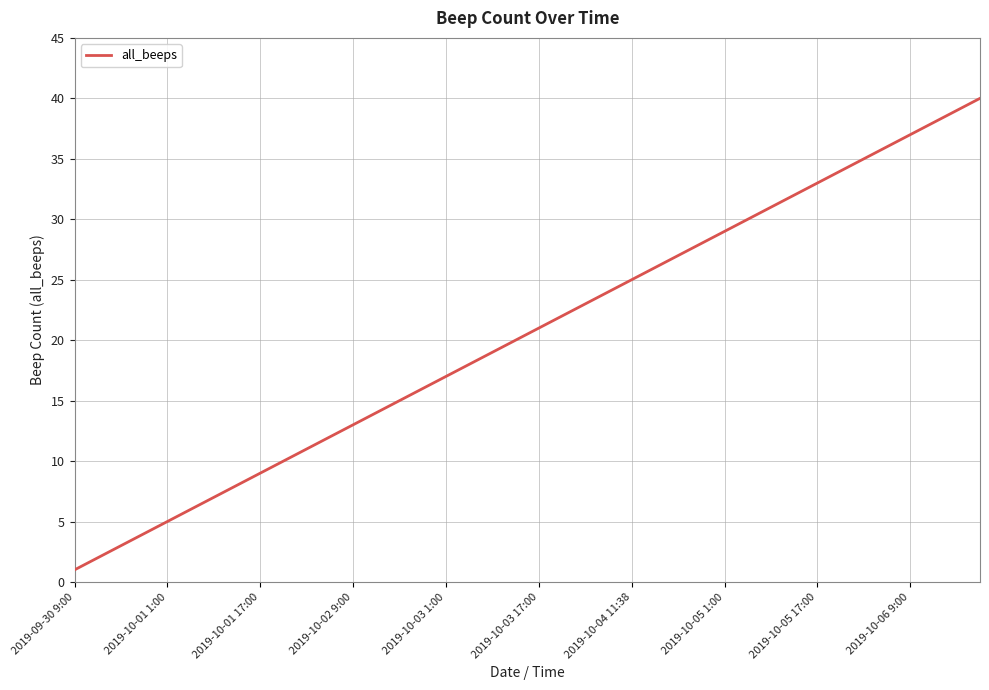

What is the difference between the maximum and minimum values?

39